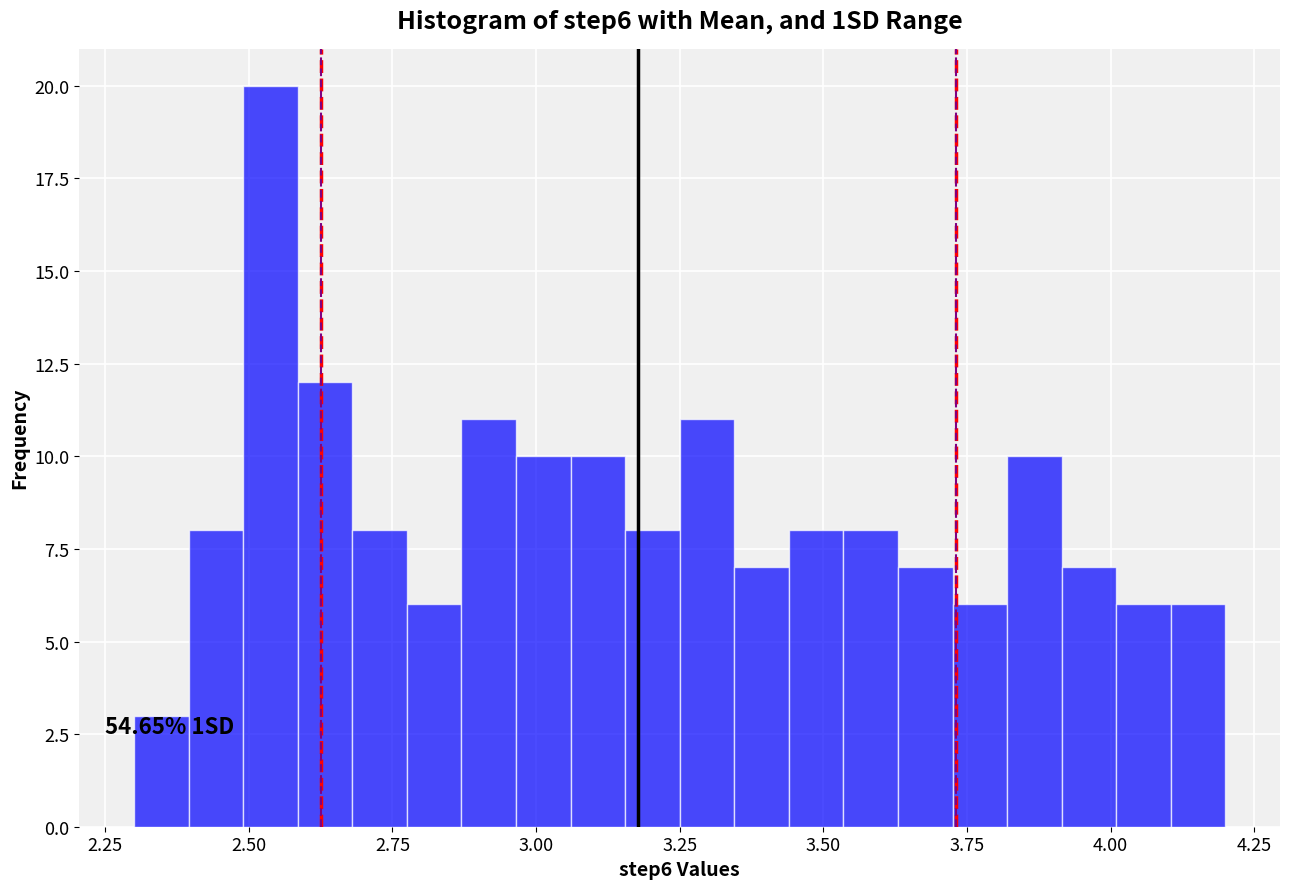

Around what value on the x-axis is the tallest bar? Give the approximate position of its centre, as read against the axis.

2.55